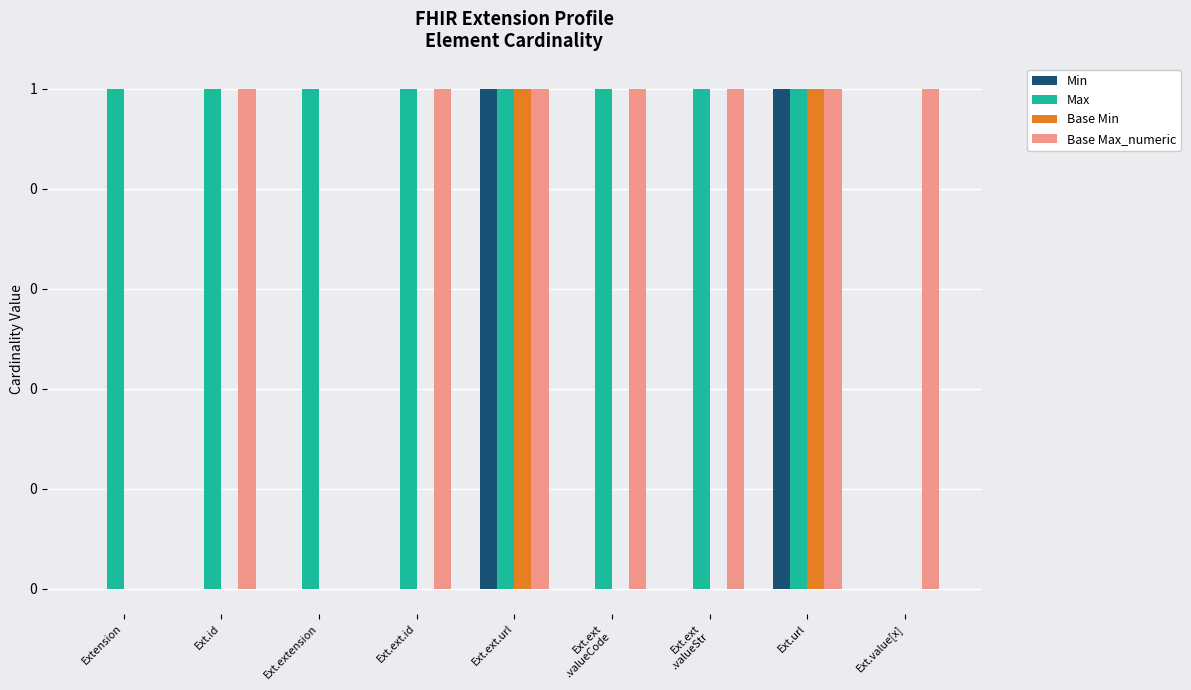

Are the bars grouped side by side (vs. stacked)?

Yes